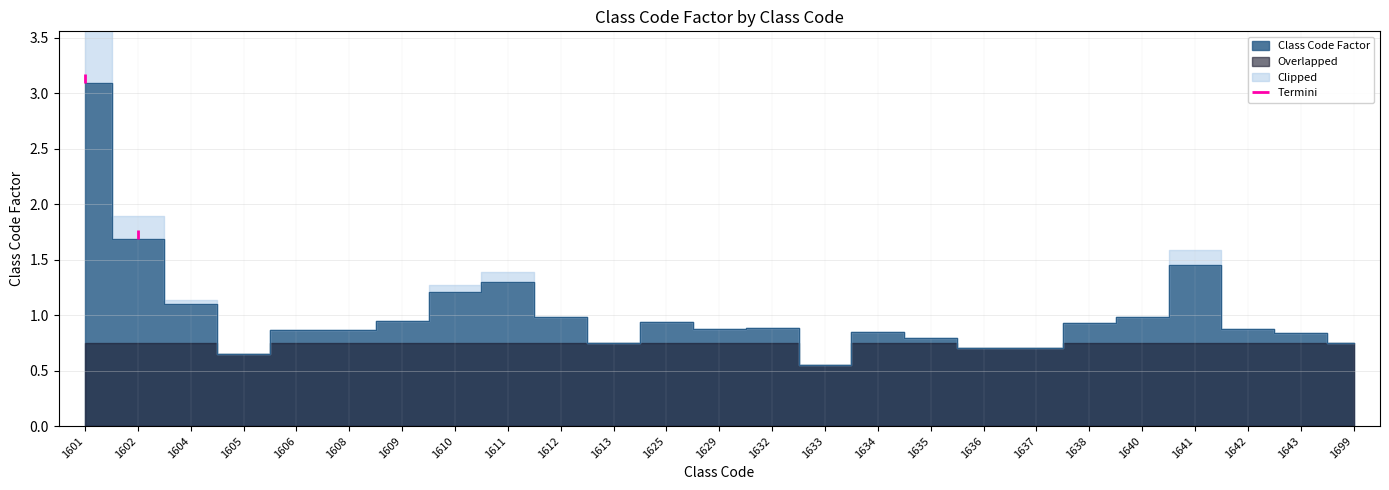

Rank the categories by value from lowest to highest.

1633, 1605, 1637, 1636, 1699, 1613, 1635, 1643, 1634, 1606, 1608, 1642, 1629, 1632, 1638, 1625, 1609, 1612, 1640, 1604, 1610, 1611, 1641, 1602, 1601